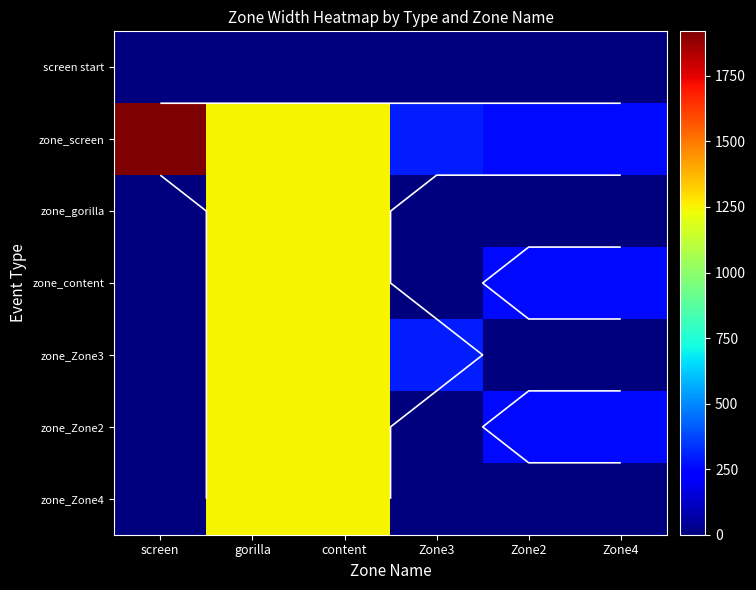

True or false: zone_content has a value of 1249 at gorilla.

True